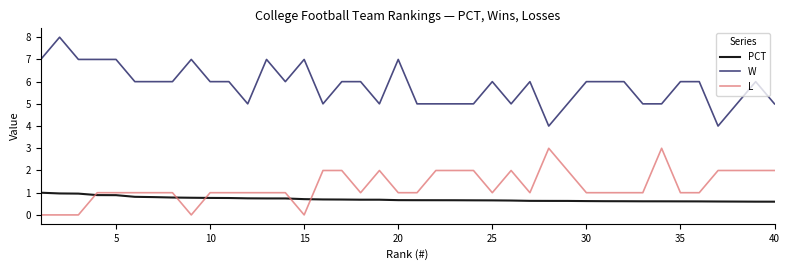

Which series has the largest total across all categories?

W